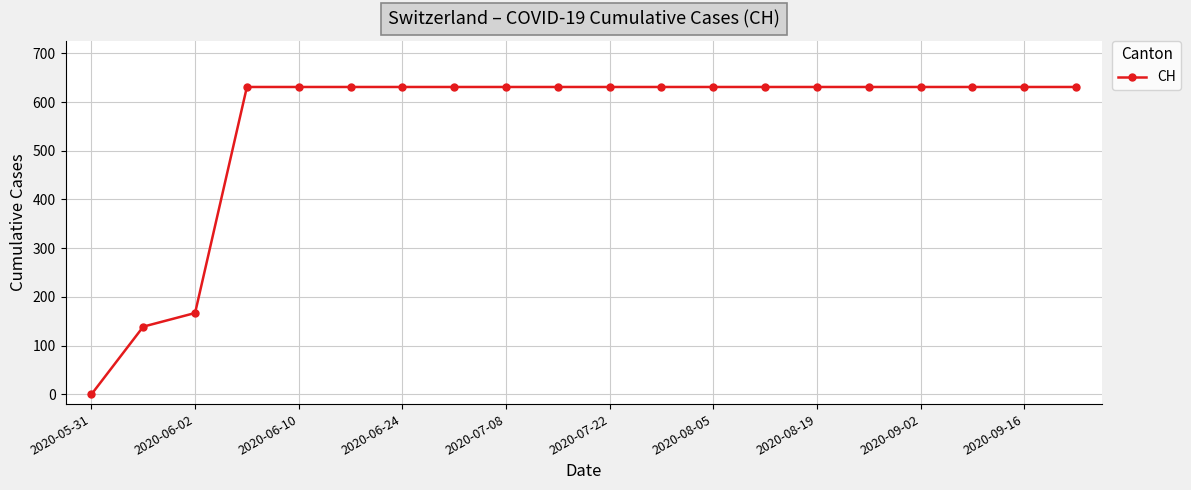

Reading left to right, what are all the values shown in this chart?

0	139	167	631	631	631	631	631	631	631	631	631	631	631	631	631	631	631	631	631